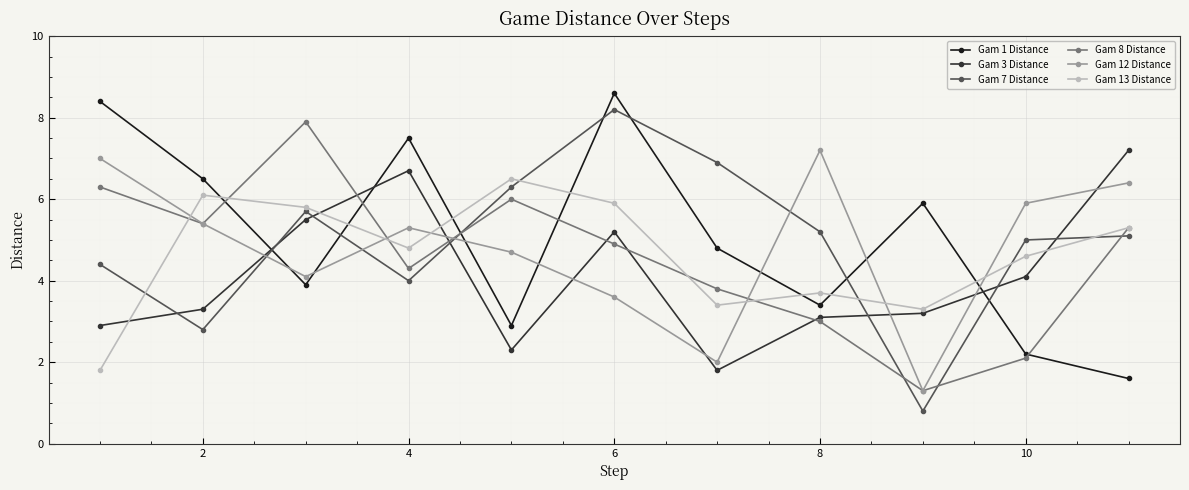

What is the sum of all Gam 8 Distance values?

50.3